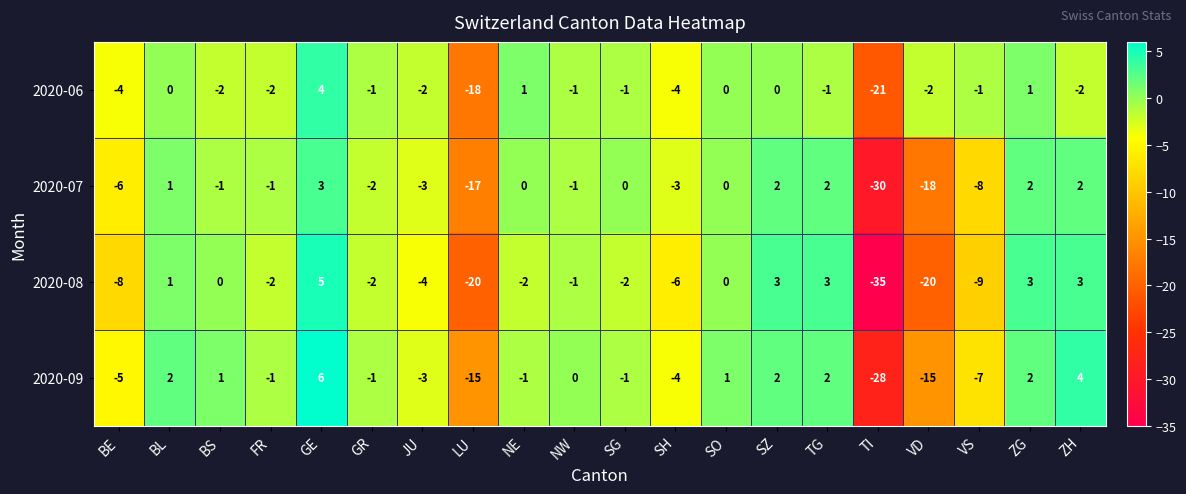

Where does the 2020-07 series first go above -1?

BL